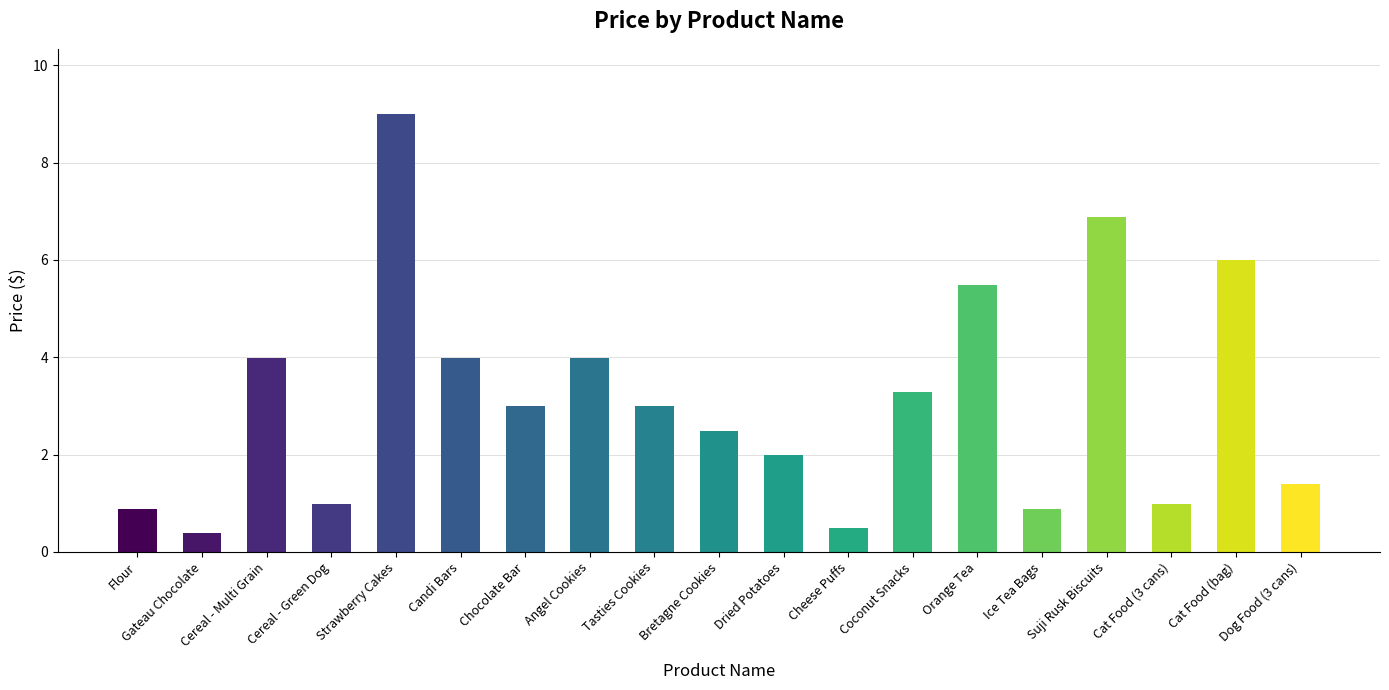

What is the difference between the values at Strawberry Cakes and Candi Bars?

5.0